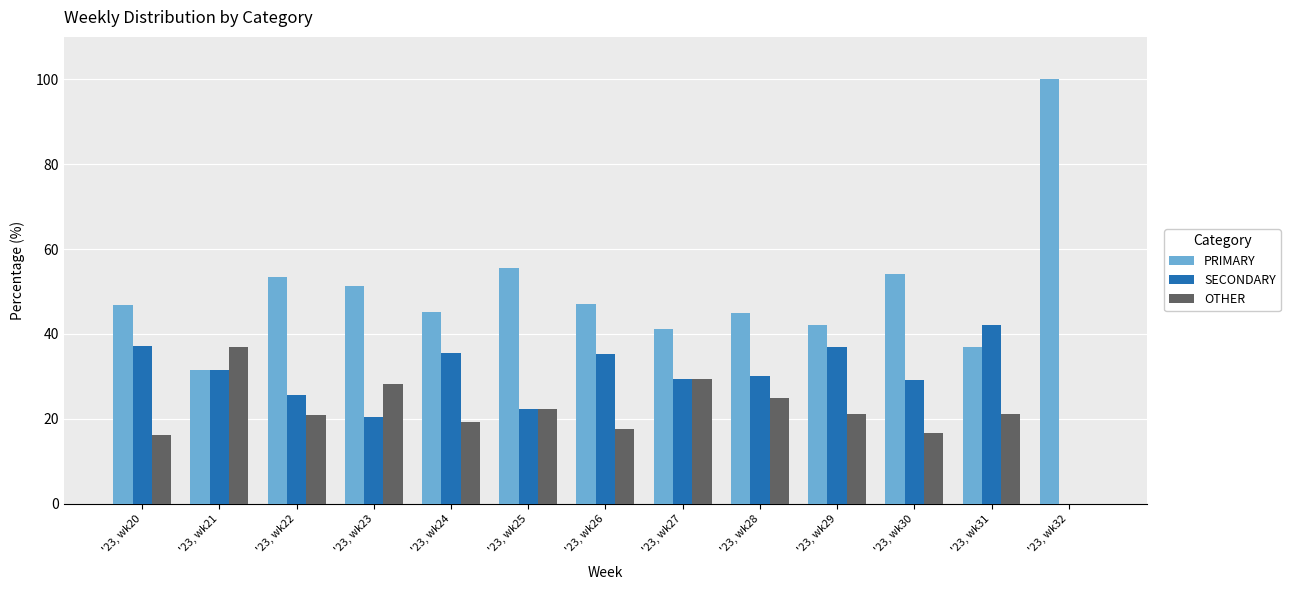

Which series changed the most between '23, wk23 and '23, wk31?

SECONDARY